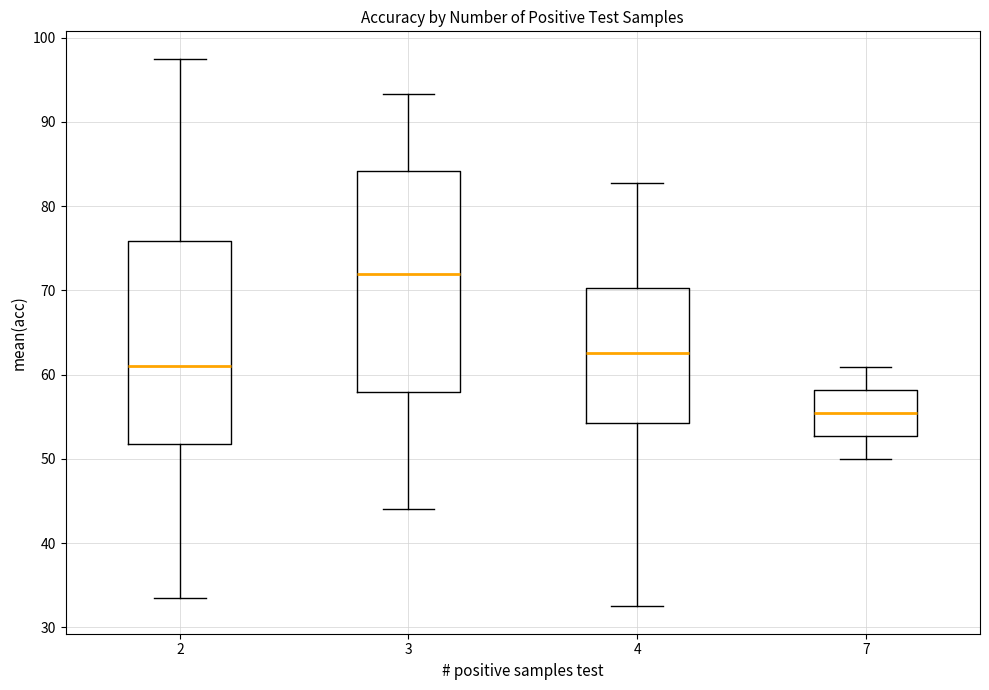

Which box is the tallest, from its lower edge to its upper edge?

3